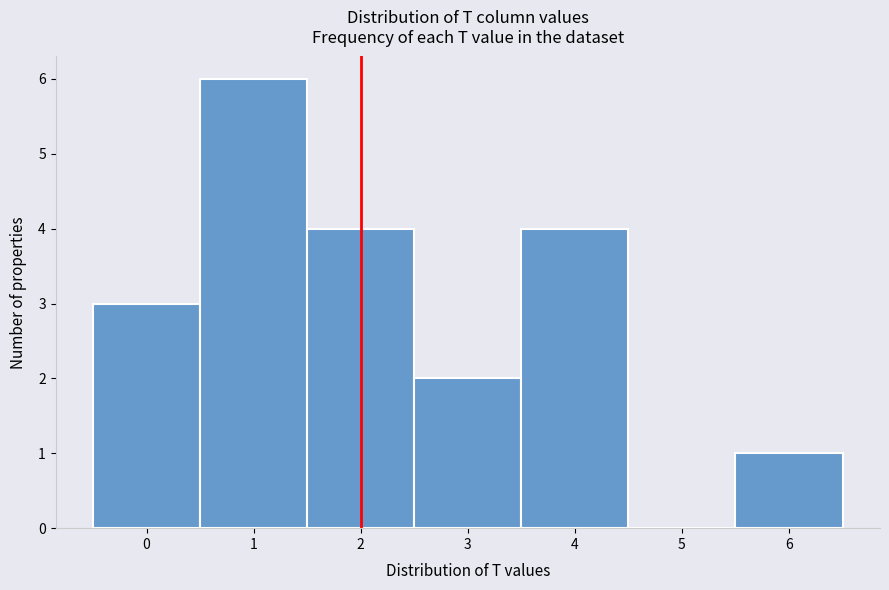

How tall is the bar that spans 5.5 to 6.5 on the x-axis? The values are not printed on the chart, so give them approximately, as read against the axis.

1